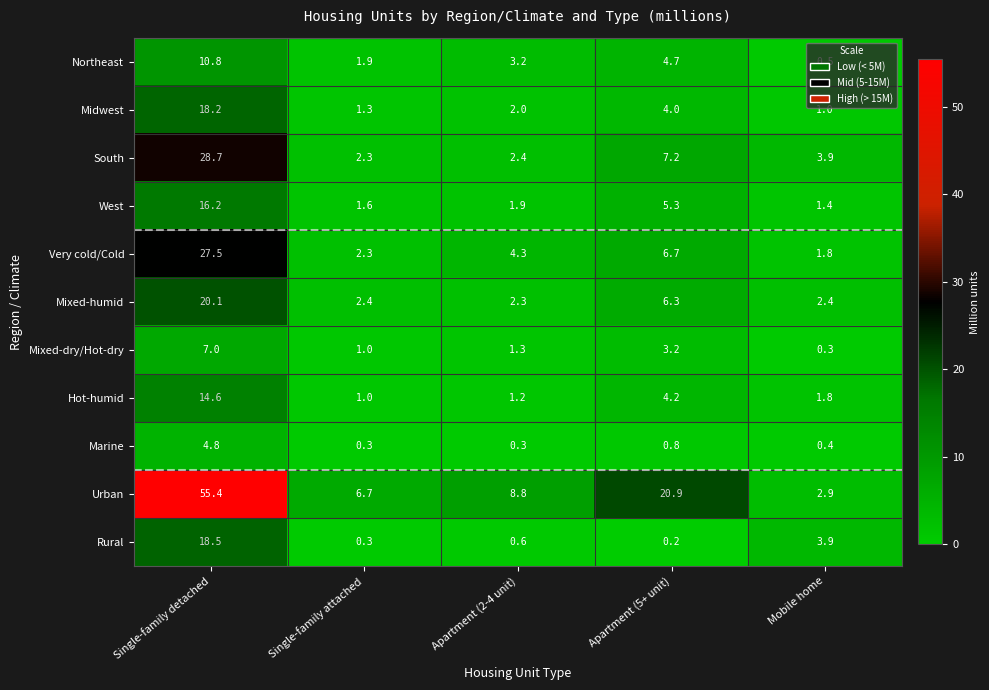

Which series has the widest spread of values?

Urban